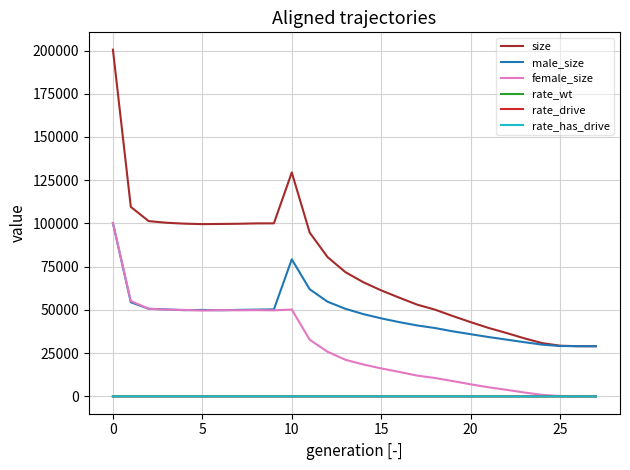

Is this an area chart (filled region under the line)?

No